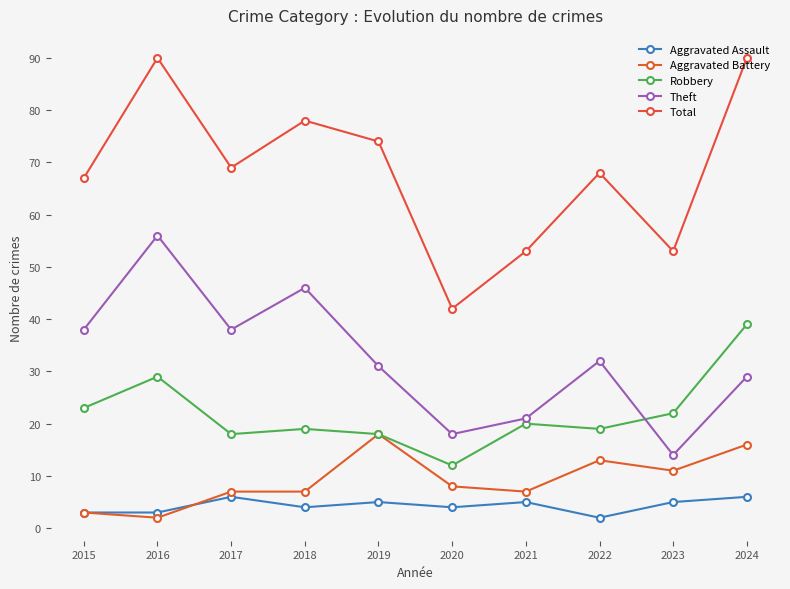

Reading left to right, transcribe all the data shown in this chart.

Aggravated Assault: 2015=3	2016=3	2017=6	2018=4	2019=5	2020=4	2021=5	2022=2	2023=5	2024=6
Aggravated Battery: 2015=3	2016=2	2017=7	2018=7	2019=18	2020=8	2021=7	2022=13	2023=11	2024=16
Robbery: 2015=23	2016=29	2017=18	2018=19	2019=18	2020=12	2021=20	2022=19	2023=22	2024=39
Theft: 2015=38	2016=56	2017=38	2018=46	2019=31	2020=18	2021=21	2022=32	2023=14	2024=29
Total: 2015=67	2016=90	2017=69	2018=78	2019=74	2020=42	2021=53	2022=68	2023=53	2024=90